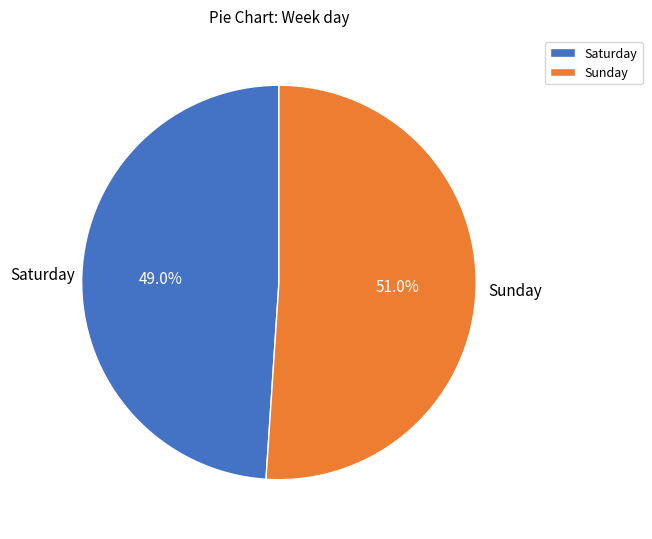

How many slices are in this pie chart?

2